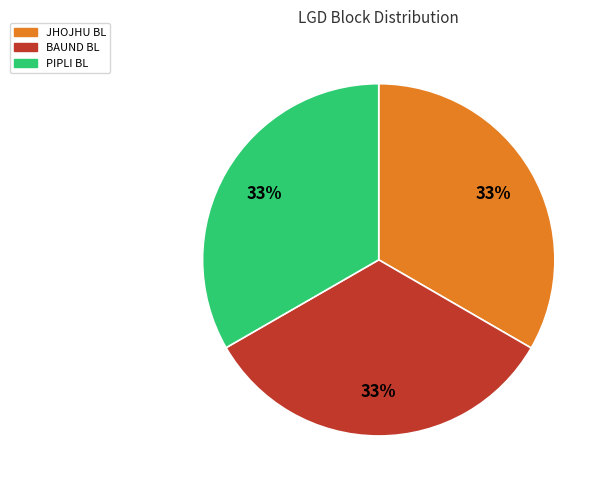

To the nearest percent, what is the average slice percentage?

33%